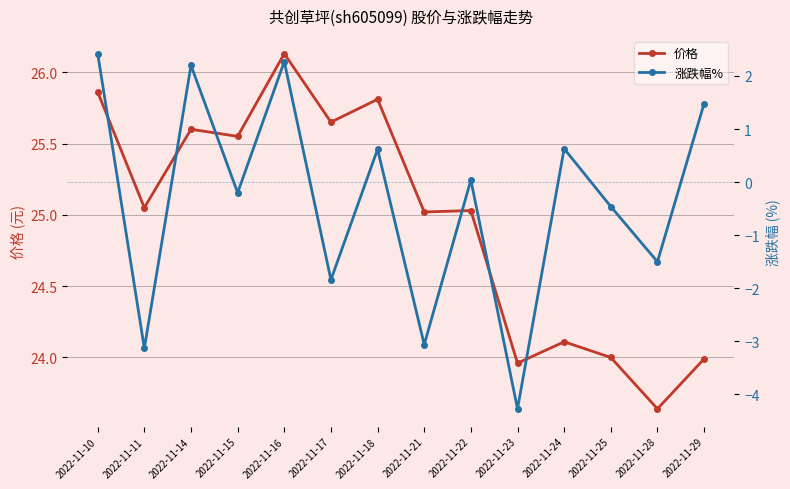

How many values in 涨跌幅% are below zero?

7